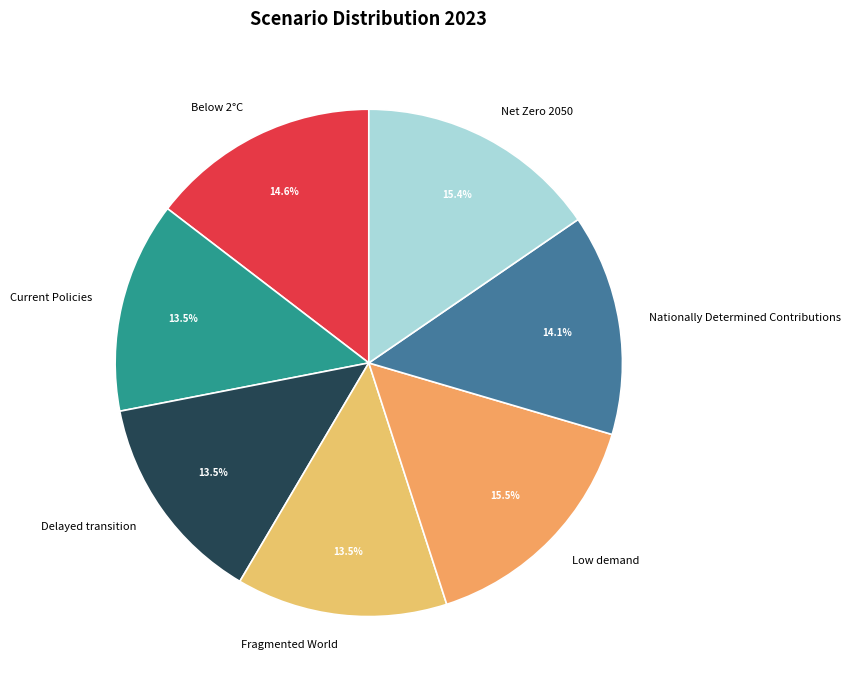

What percentage is the Nationally Determined Contributions slice, to the nearest percent?

14%